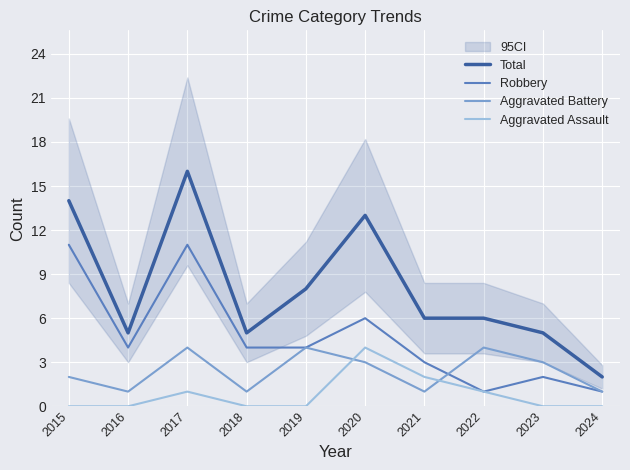

True or false: Robbery and Aggravated Assault cross at least once.

False